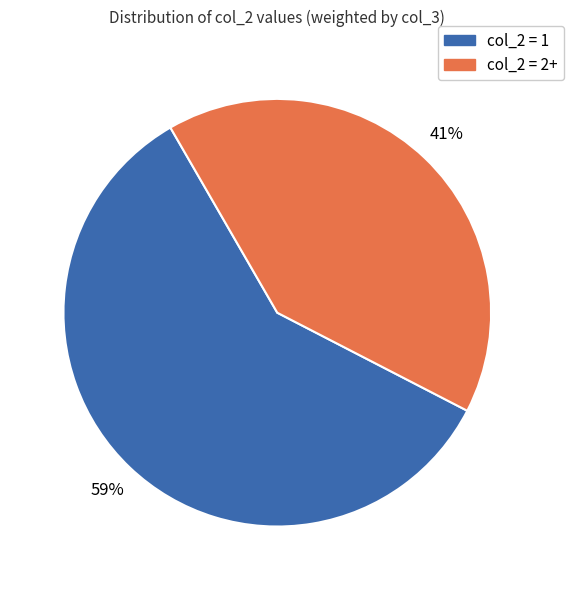

To the nearest percent, what is the average slice percentage?

50%